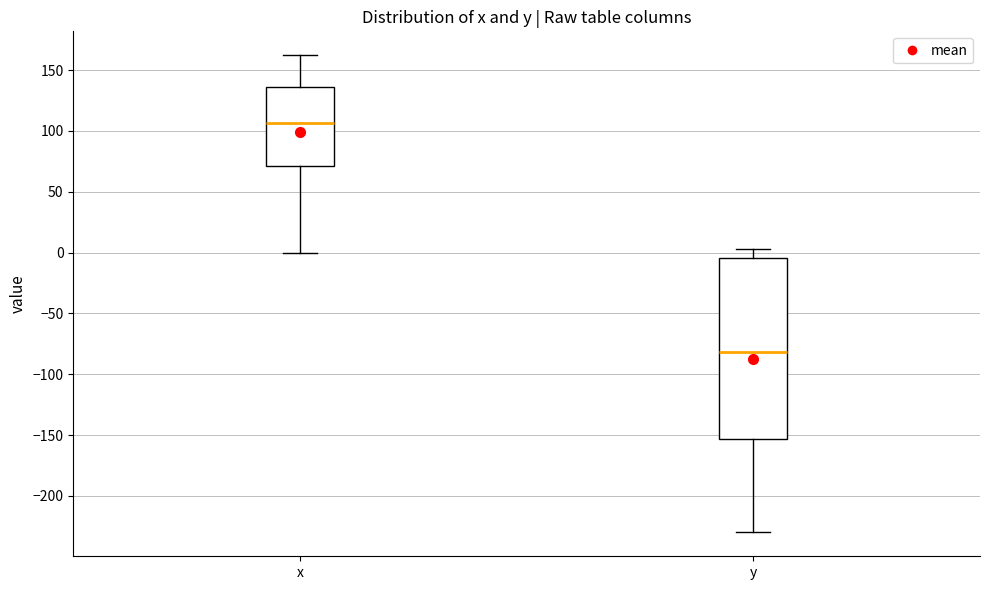

Comparing the boxes themselves (not the whiskers), which one is the tallest?

y